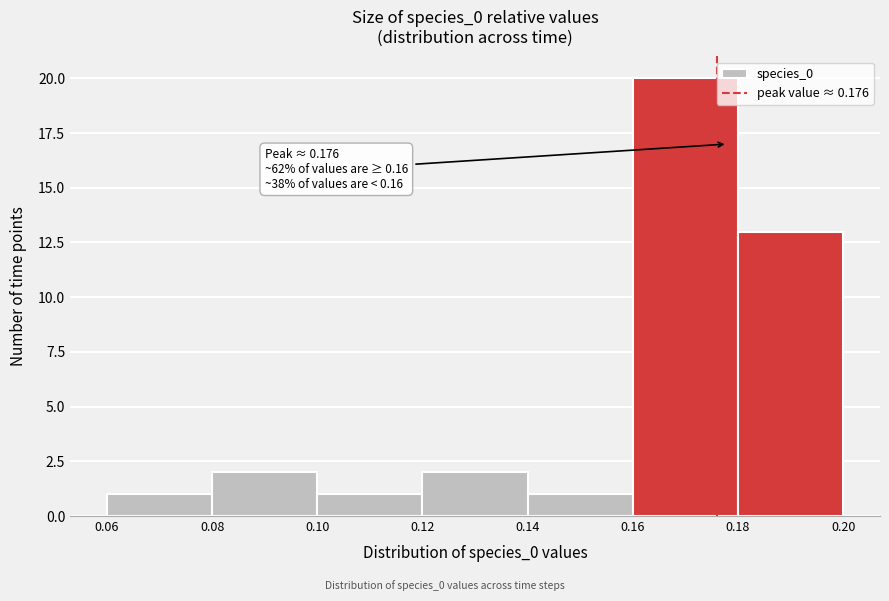

Which range on the x-axis has the tallest bar?

0.16 to 0.18